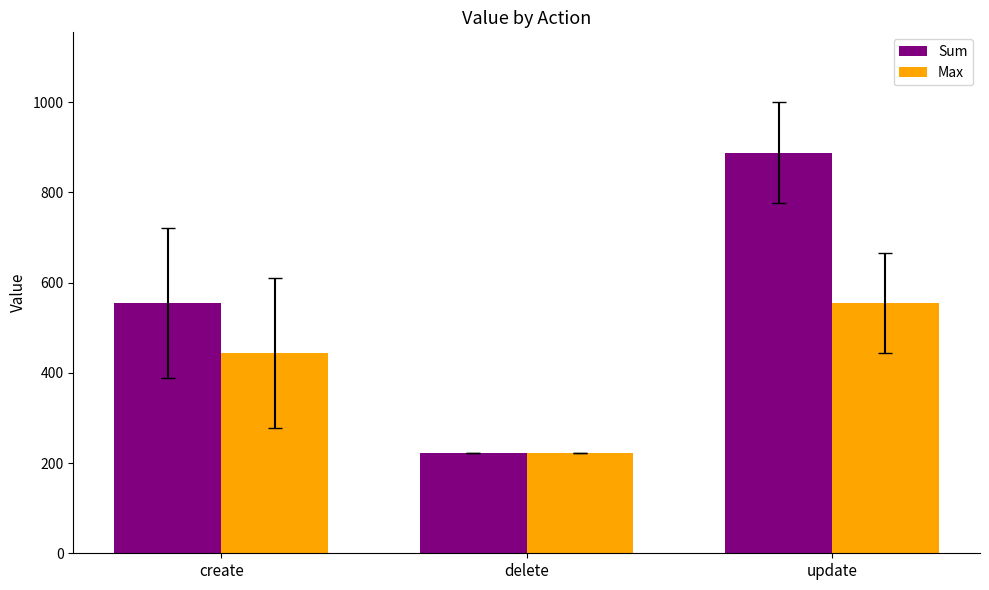

What is the difference between the highest and lowest values at update?

333